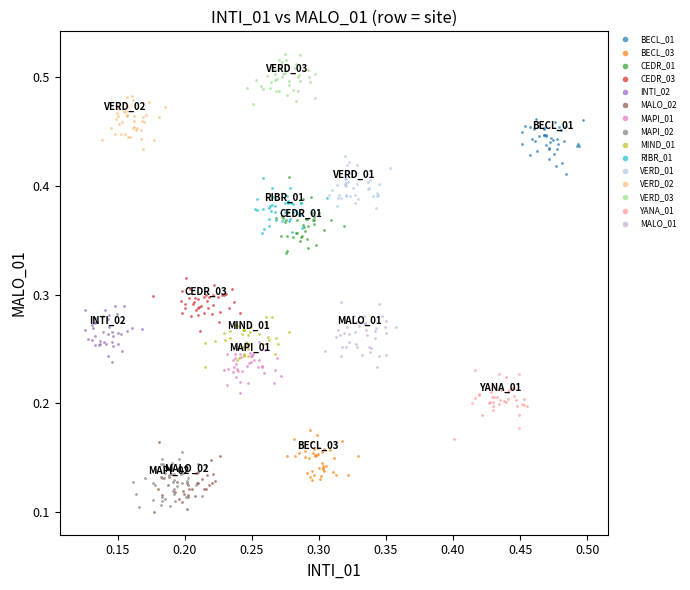

What are all the series names shown in the legend?

BECL_01, BECL_03, CEDR_01, CEDR_03, INTI_02, MALO_02, MAPI_01, MAPI_02, MIND_01, RIBR_01, VERD_01, VERD_02, VERD_03, YANA_01, MALO_01